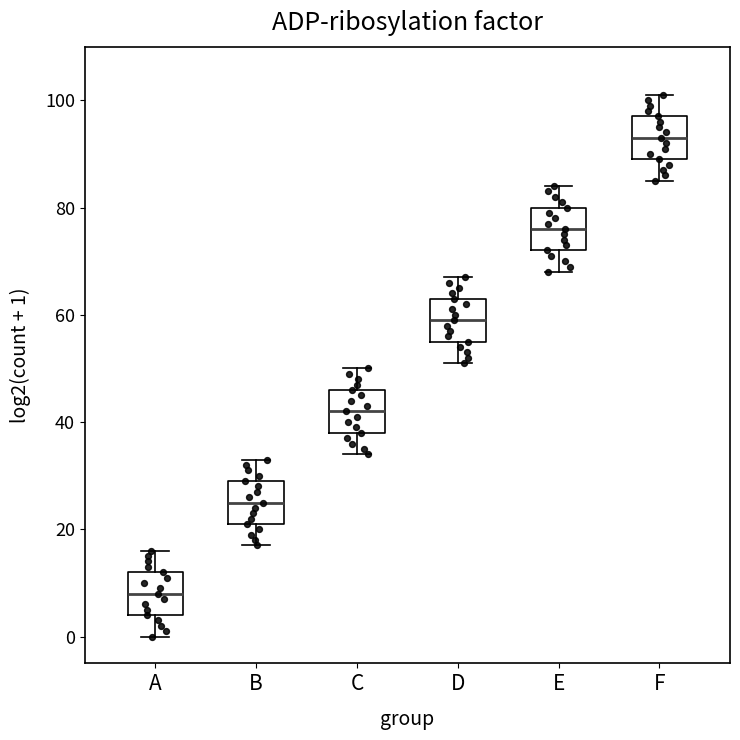

Reading left to right, transcribe this box plot: for each box, give where its median line is, the range the box spans, and where its two whiskers end, as read against the y-axis. The values are not printed on the chart, so give them approximately, as read against the axis.

A: median 8, box 4 to 12, whiskers 0 to 16
B: median 26, box 22 to 30, whiskers 18 to 34
C: median 42, box 38 to 46, whiskers 34 to 50
D: median 60, box 56 to 64, whiskers 52 to 68
E: median 76, box 72 to 80, whiskers 68 to 84
F: median 94, box 90 to 98, whiskers 86 to 102